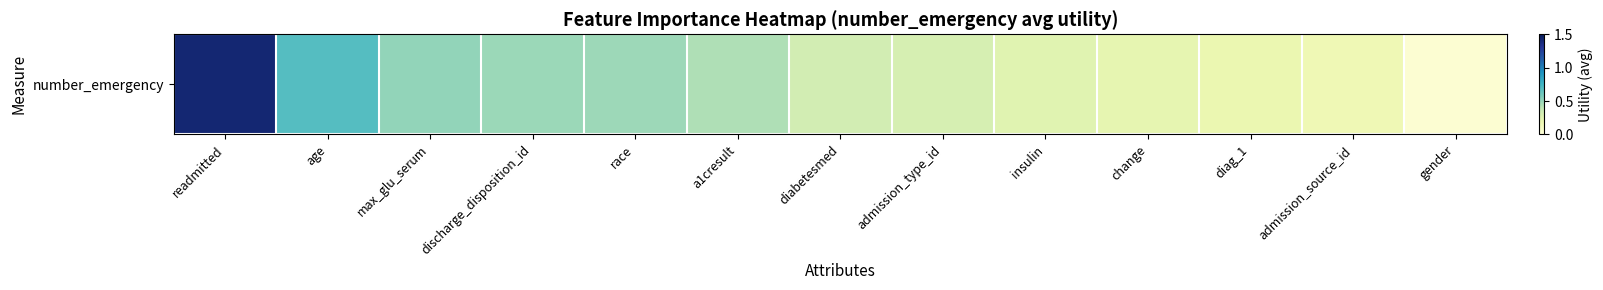

What is the difference between the second highest and minimum values?

0.7